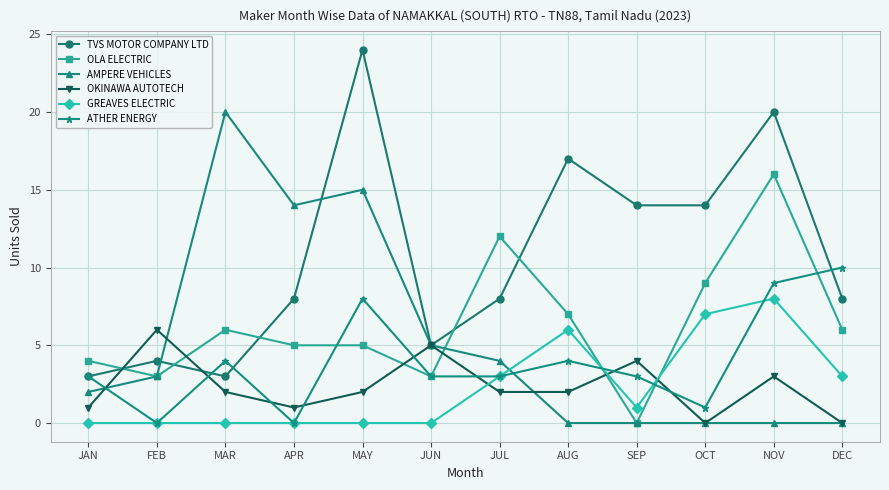

Reading left to right, list all the values displayed in this chart.

TVS MOTOR COMPANY LTD: 3	4	3	8	24	5	8	17	14	14	20	8
OLA ELECTRIC: 4	3	6	5	5	3	12	7	0	9	16	6
AMPERE VEHICLES: 2	3	20	14	15	5	4	0	0	0	0	0
OKINAWA AUTOTECH: 1	6	2	1	2	5	2	2	4	0	3	0
GREAVES ELECTRIC: 0	0	0	0	0	0	3	6	1	7	8	3
ATHER ENERGY: 3	0	4	0	8	3	3	4	3	1	9	10